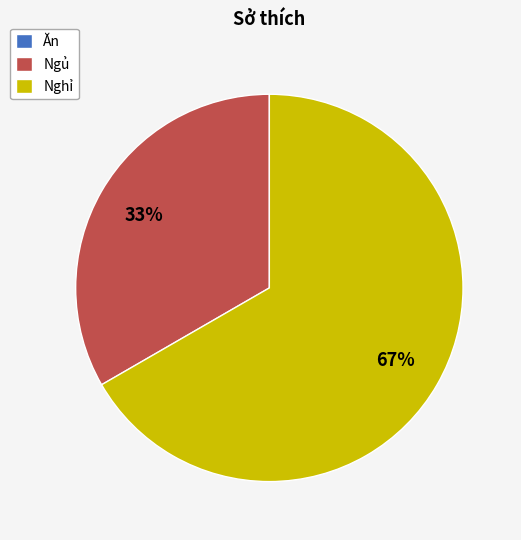

Which category has the biggest portion of the pie?

Nghỉ